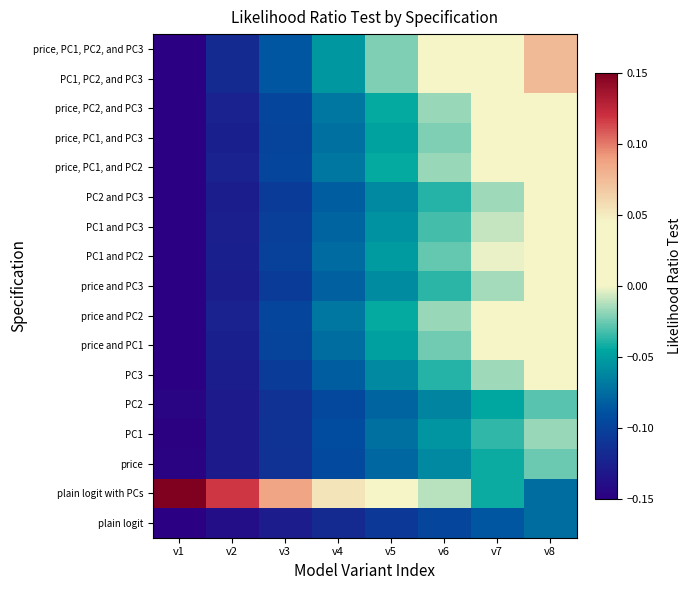

Count the number of categories in the chart.

8